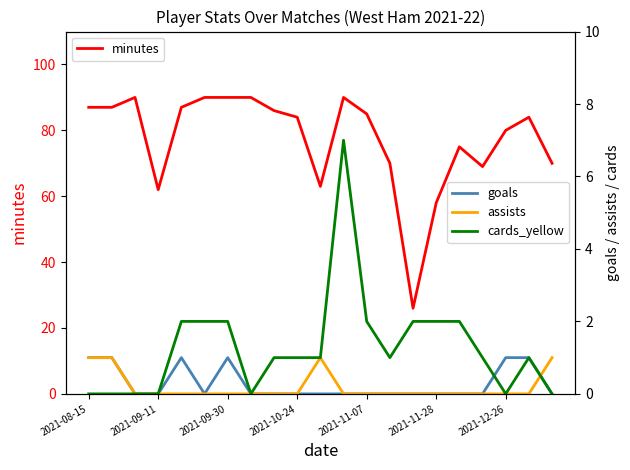

At which label does minutes first exceed 84?

2021-08-15